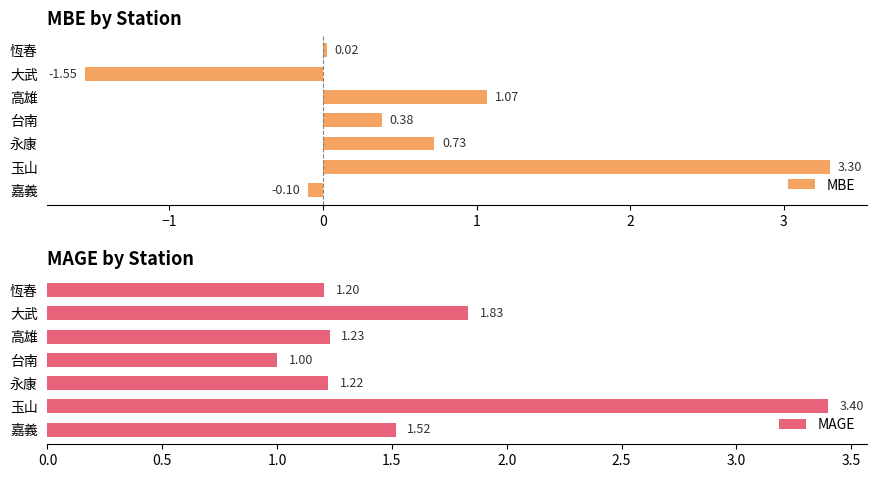

At which label is MBE closest to 0?

恆春